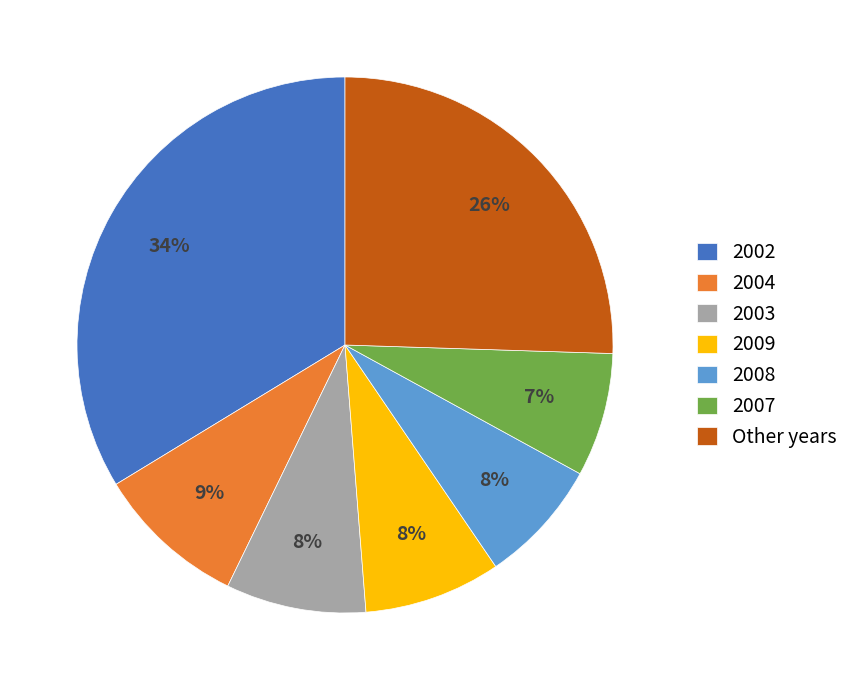

To the nearest percent, what is the average slice percentage?

14%